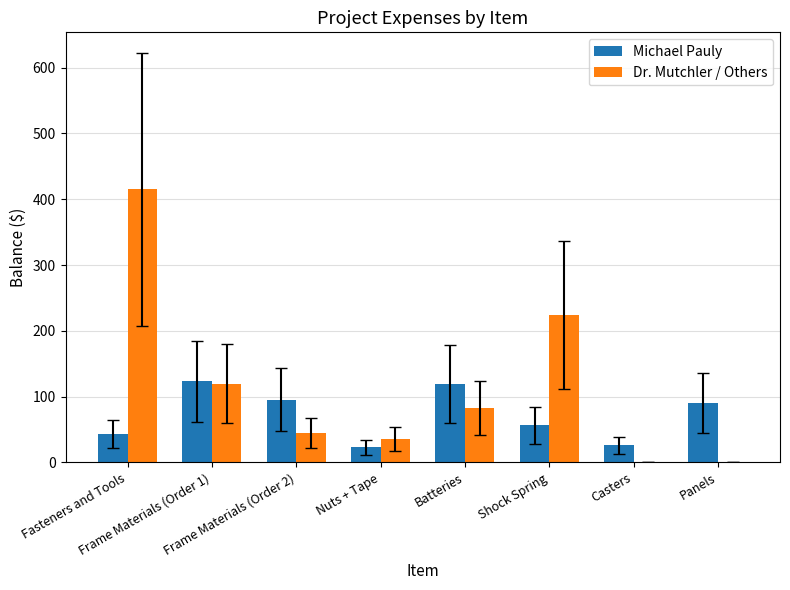

Which series has the largest total across all categories?

Dr. Mutchler / Others